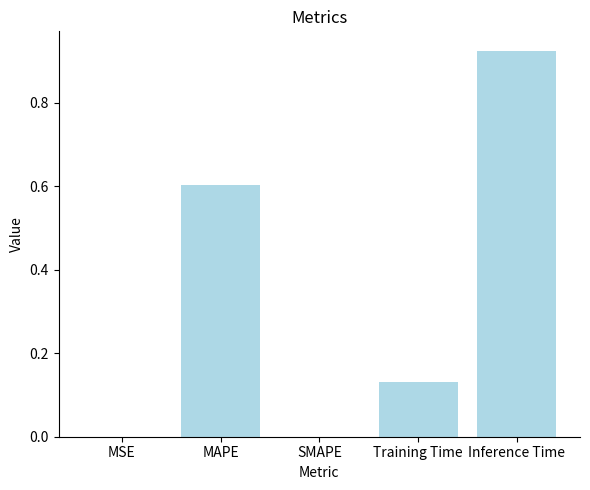

What is the sum of all values?

1.7